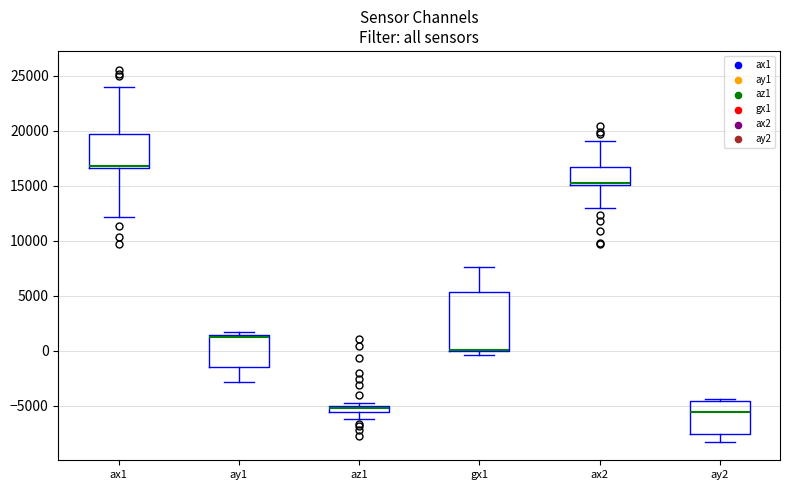

Which box is the tallest, from its lower edge to its upper edge?

gx1